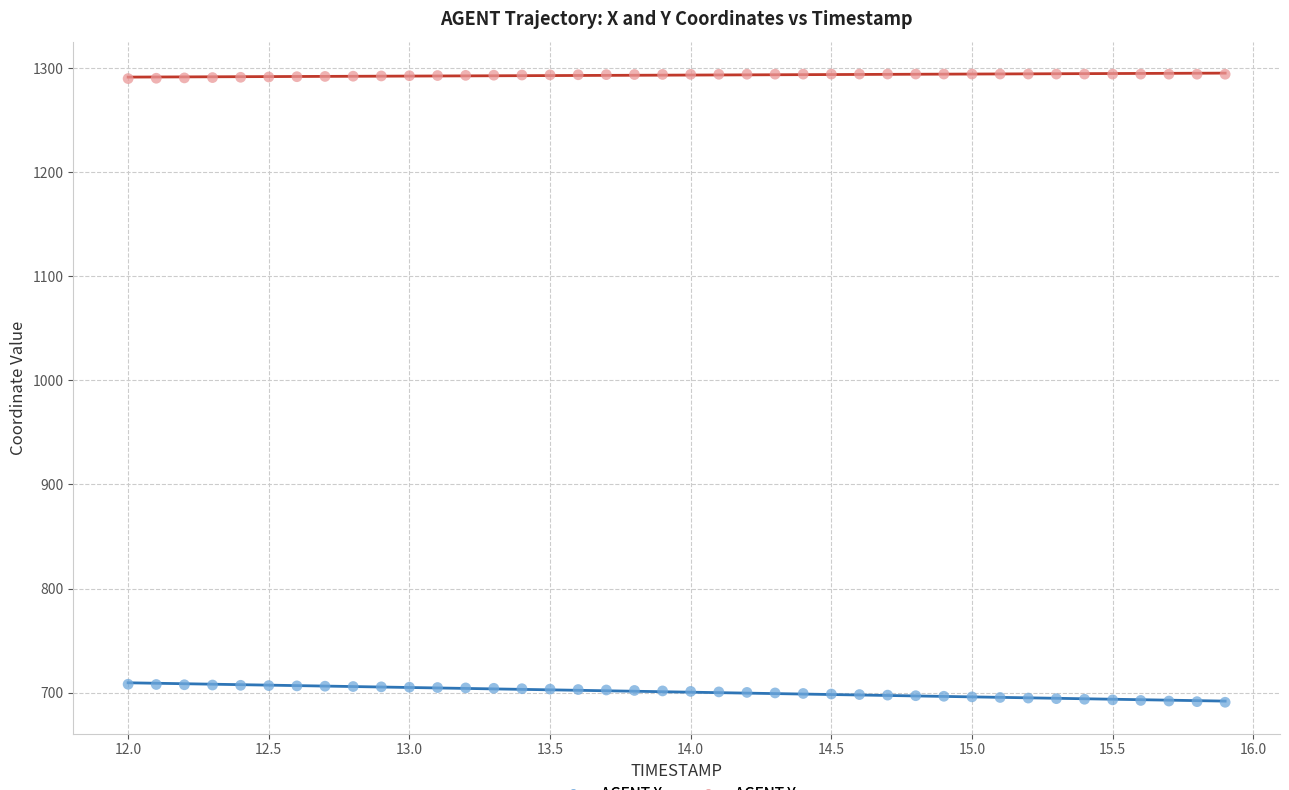

Across all data points, what is the range of Y values (max minus min)?

603.5